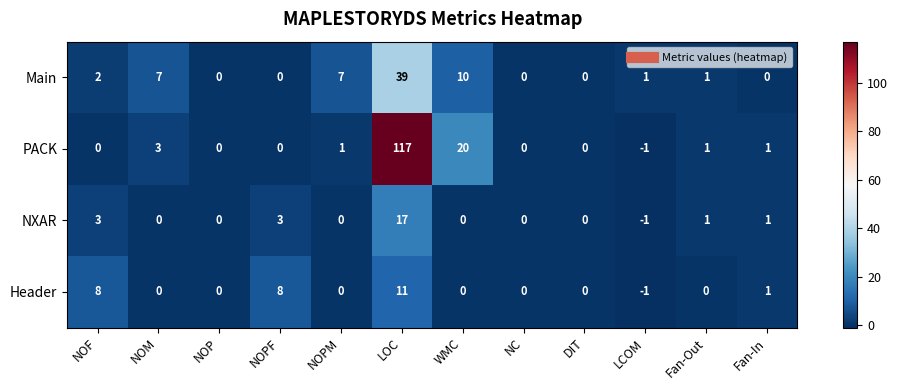

Which category has the highest value across all series?

LOC